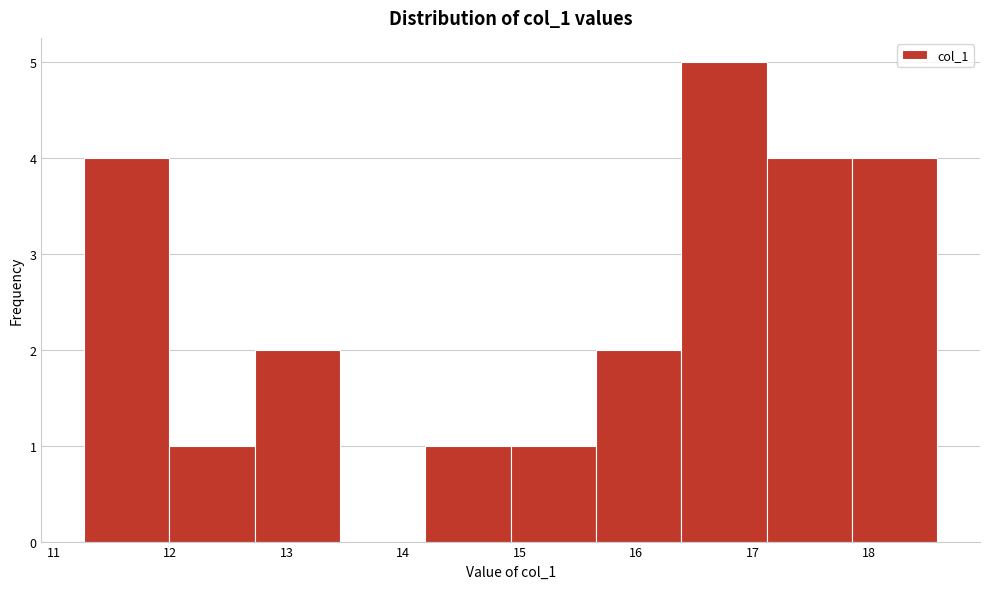

Reading left to right, list every bar in this chart as the range it spans on the x-axis followed by its height. Neither the bar edges nor the heights are printed on the chart, so give them approximately, as read against the axes.

11.3 to 12.0: 4
12.0 to 12.7: 1
12.7 to 13.5: 2
13.5 to 14.2: 0
14.2 to 14.9: 1
14.9 to 15.7: 1
15.7 to 16.4: 2
16.4 to 17.1: 5
17.1 to 17.9: 4
17.9 to 18.6: 4